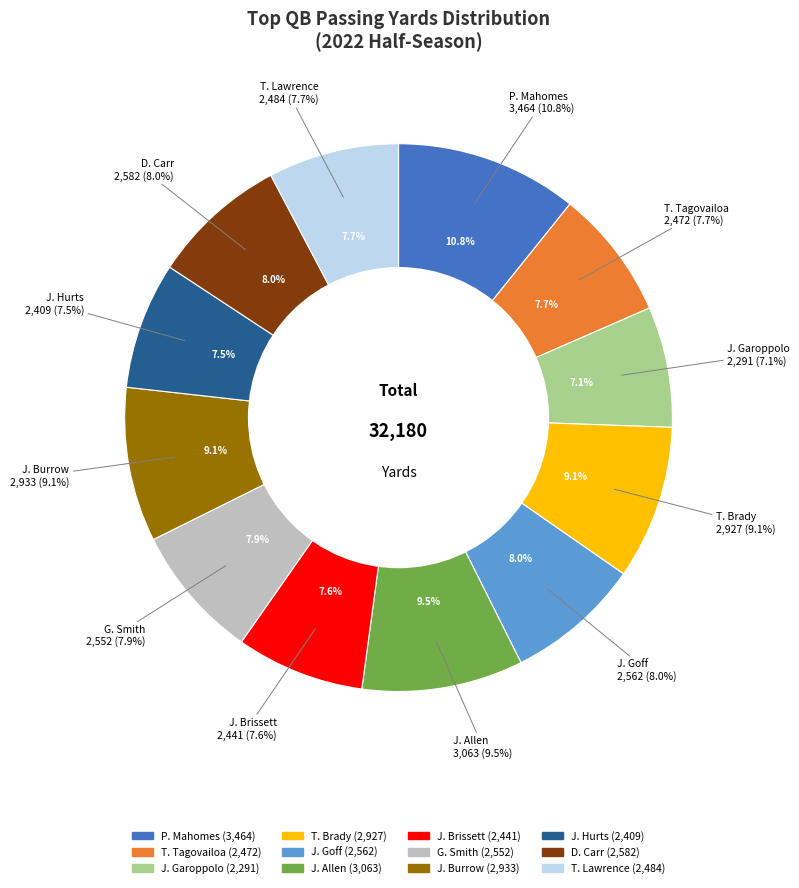

What portion of the pie excludes J. Burrow?

90.9%